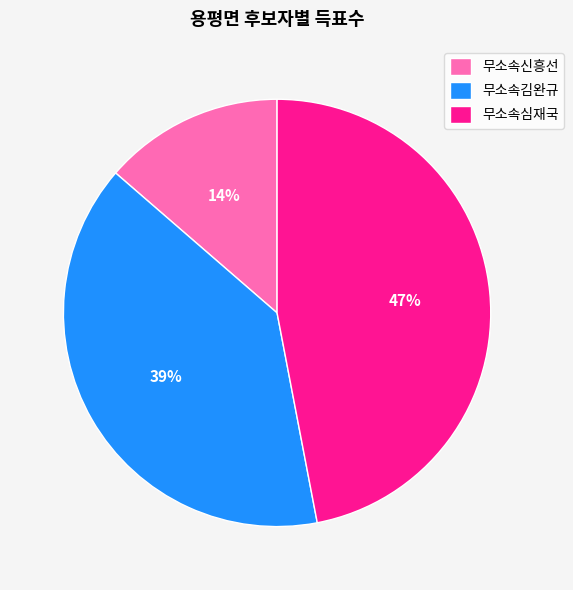

Which has a higher value, 무소속심재국 or 무소속신흥선?

무소속심재국